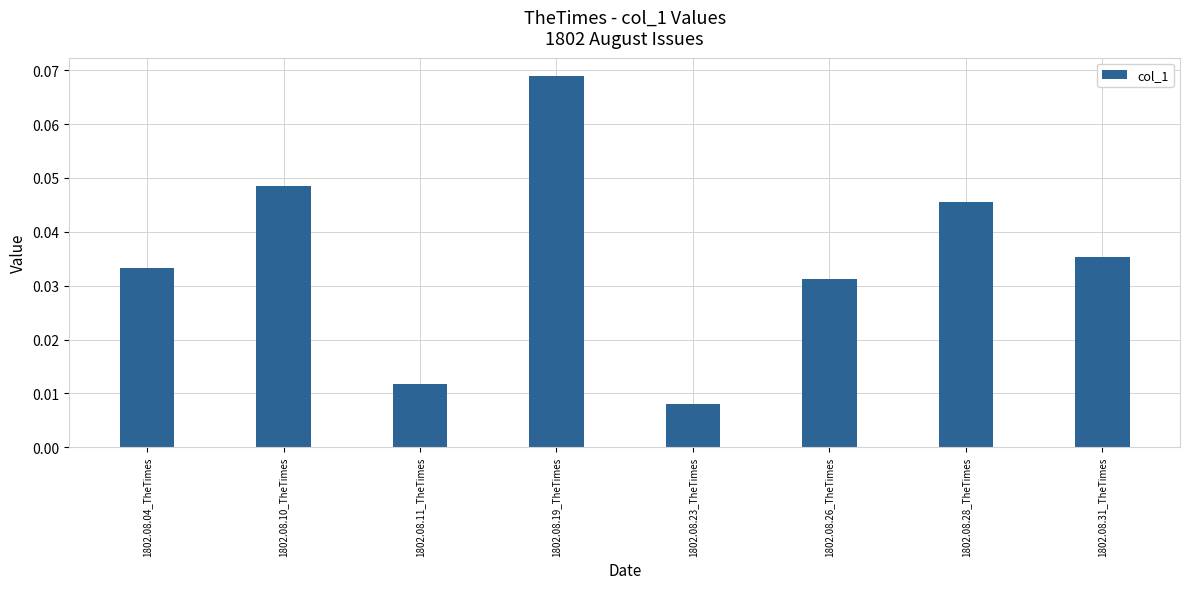

What is the sum of all values?

0.3